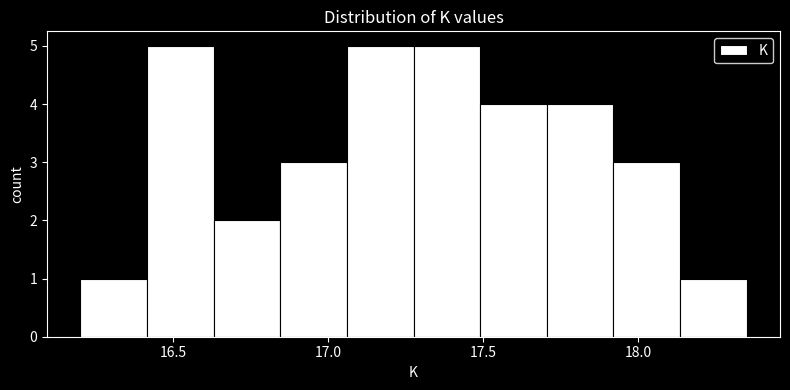

Reading left to right, transcribe this chart: for each bar, give the range it covers on the x-axis and its height. Neither the bar edges nor the heights are printed on the chart, so give them approximately, as read against the axes.

16.200 to 16.415: 1
16.415 to 16.630: 5
16.630 to 16.845: 2
16.845 to 17.060: 3
17.060 to 17.275: 5
17.275 to 17.490: 5
17.490 to 17.705: 4
17.705 to 17.920: 4
17.920 to 18.135: 3
18.135 to 18.350: 1